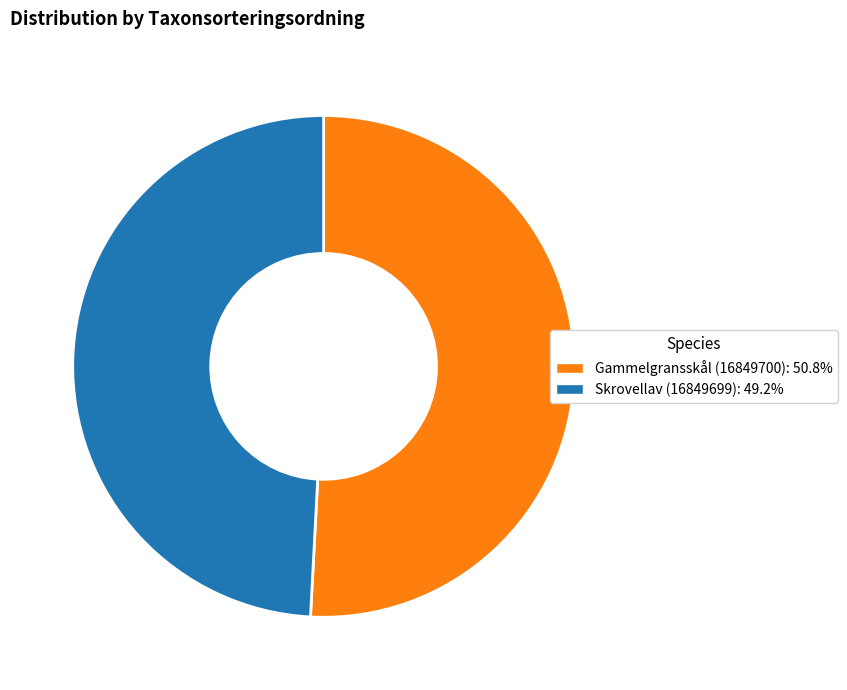

True or false: Skrovellav (16849699) accounts for 49% of the total.

True